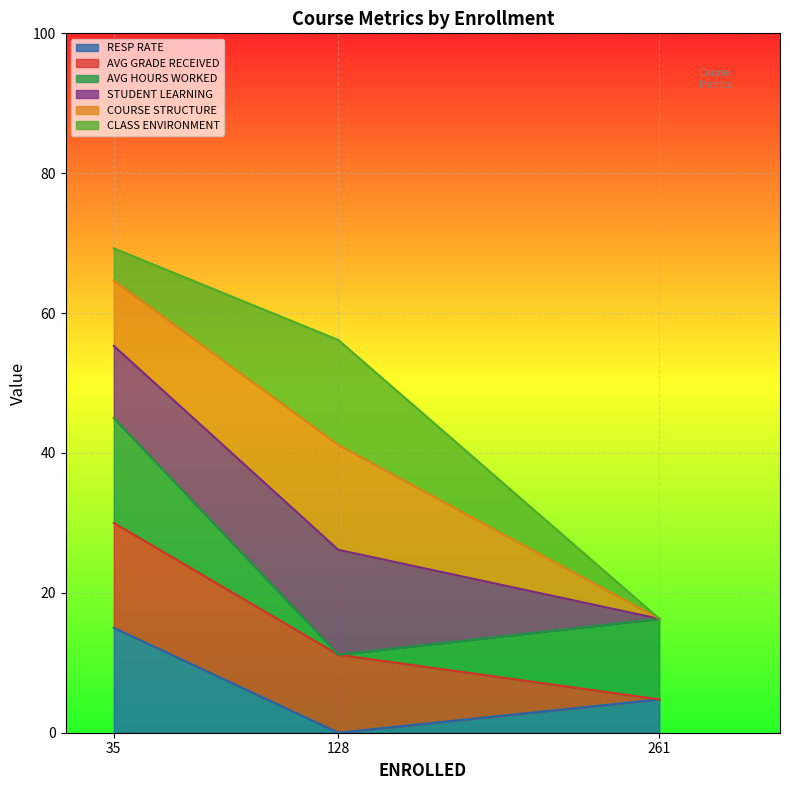

What is the total value across all series at 128?

56.2